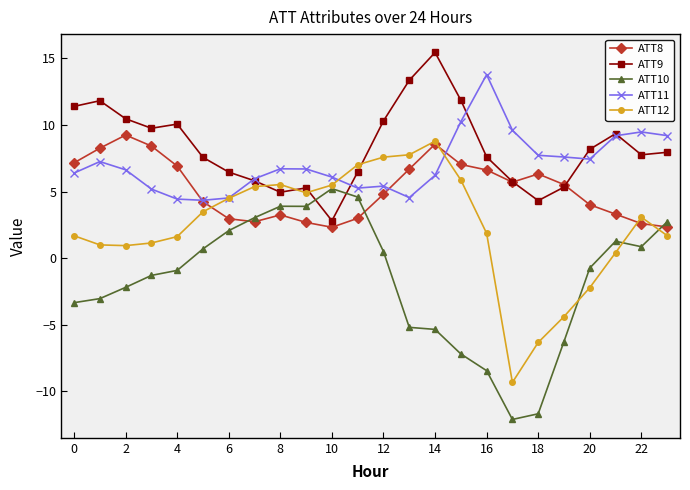

True or false: ATT8 has more than 1 points higher than both neighbors.

True